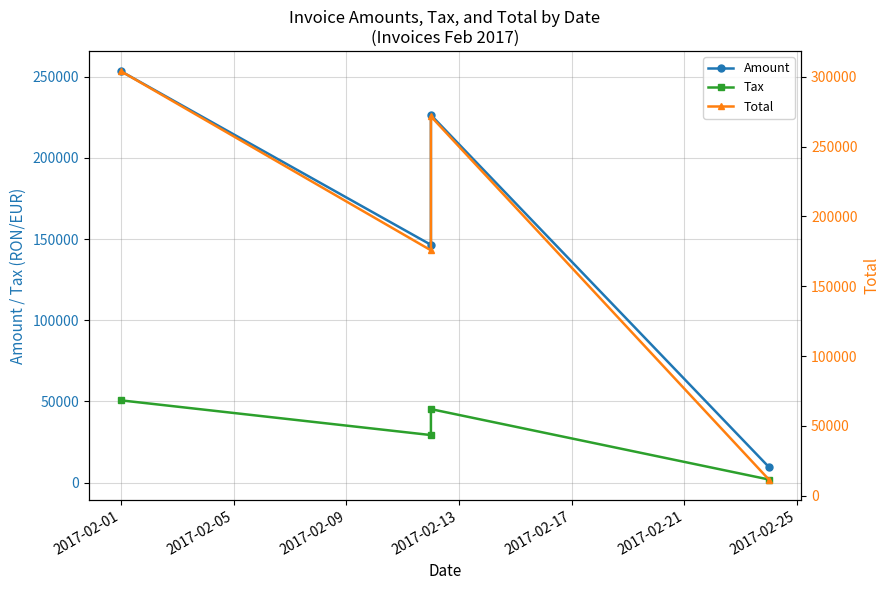

What is the difference between the maximum and second lowest values in the Tax series?

21363.2